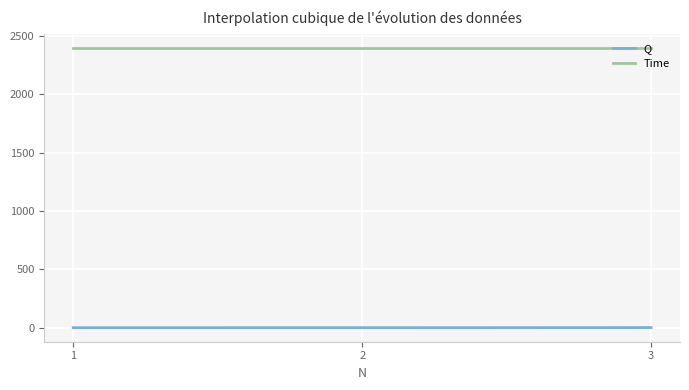

What is the highest value of the Time series?

2400.0